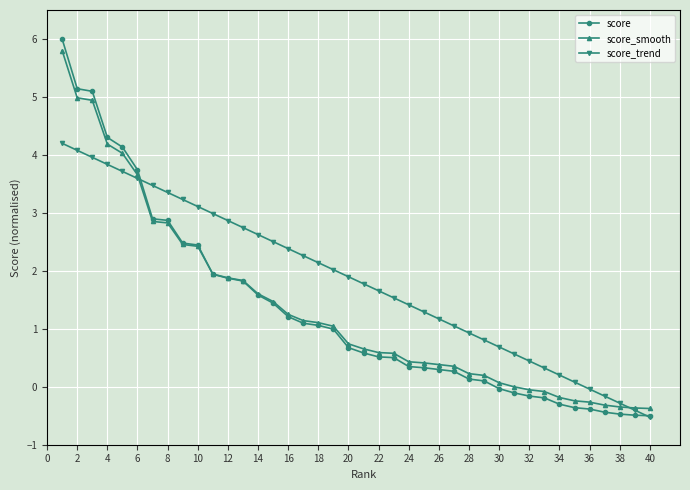

What is the value of the score point at the 17th from the left?

1.1